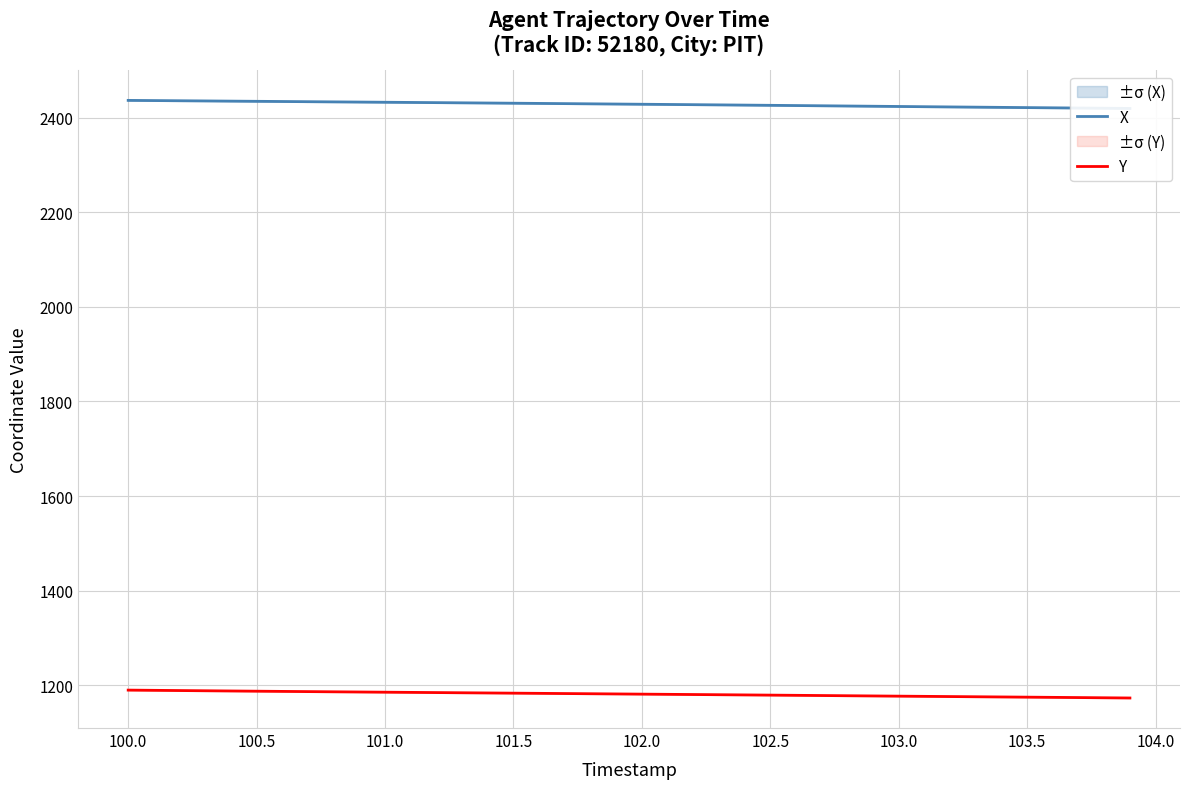

True or false: Y and X cross at least once.

False